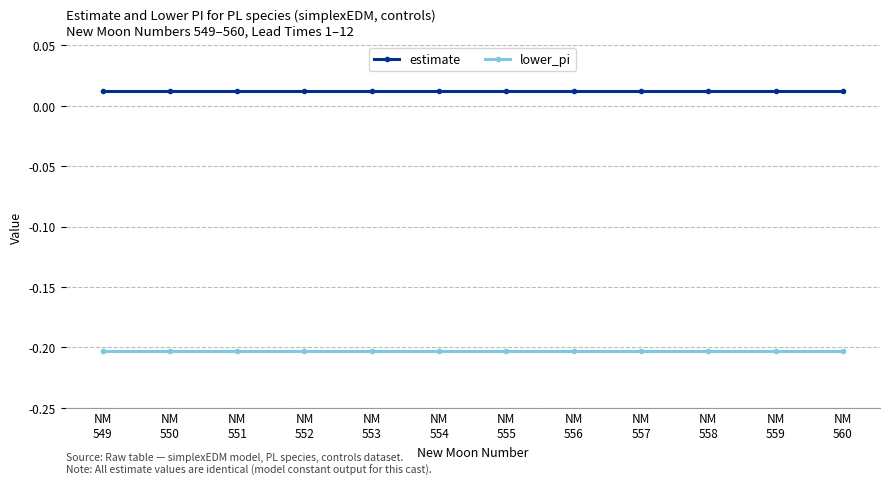

Is the value of estimate at NM
553 greater than the value of lower_pi at NM
560?

Yes